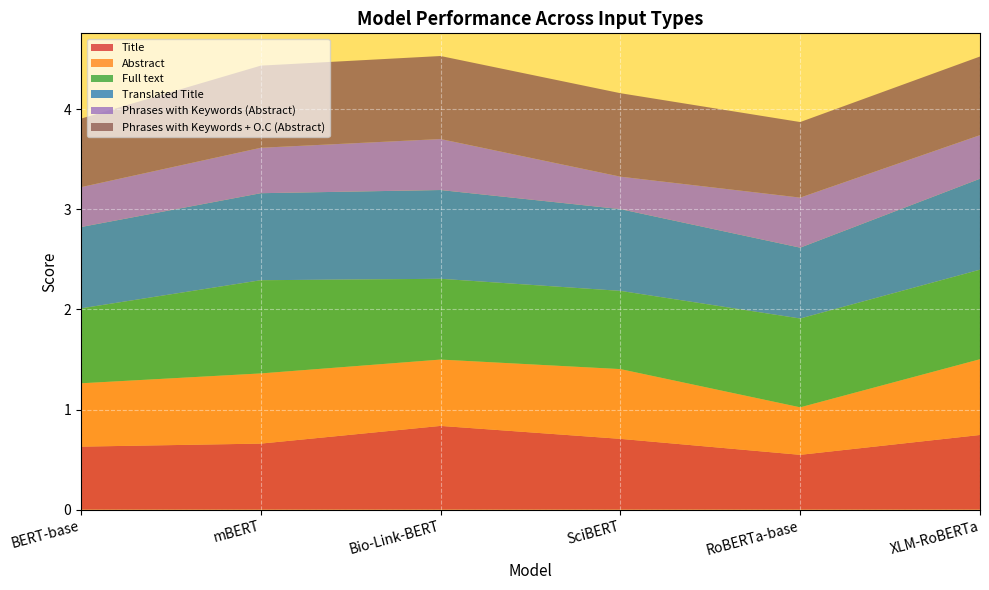

Reading right to left, extract all data points from this chart.

Title: 0.7	0.5	0.7	0.8	0.7	0.6
Abstract: 0.8	0.5	0.7	0.7	0.7	0.6
Full text: 0.9	0.9	0.8	0.8	0.9	0.7
Translated Title: 0.9	0.7	0.8	0.9	0.9	0.8
Phrases with Keywords (Abstract): 0.4	0.5	0.3	0.5	0.5	0.4
Phrases with Keywords + O.C (Abstract): 0.8	0.8	0.8	0.8	0.8	0.7